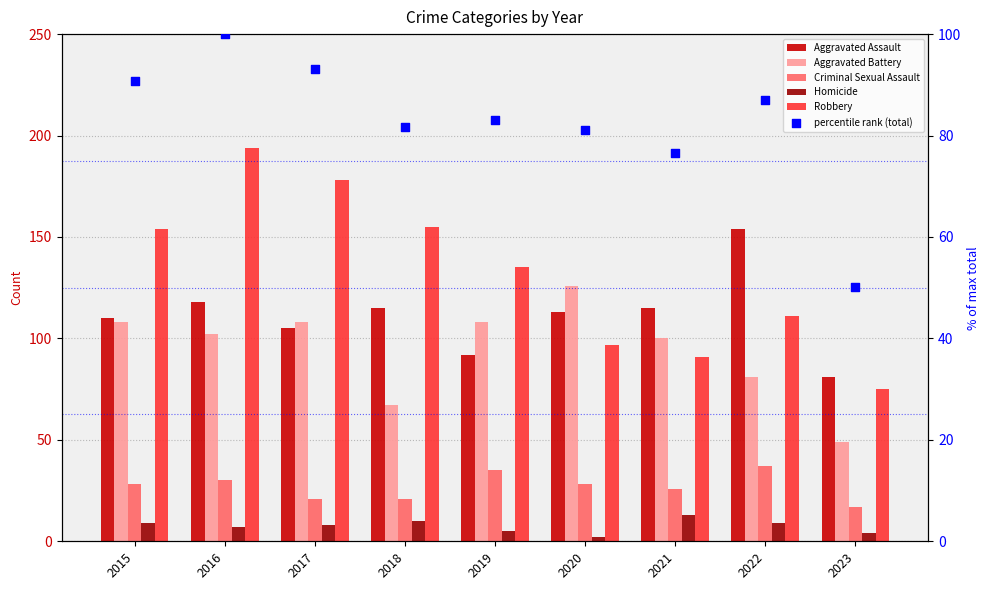

At how many categories does at least one series exceed 113?

8